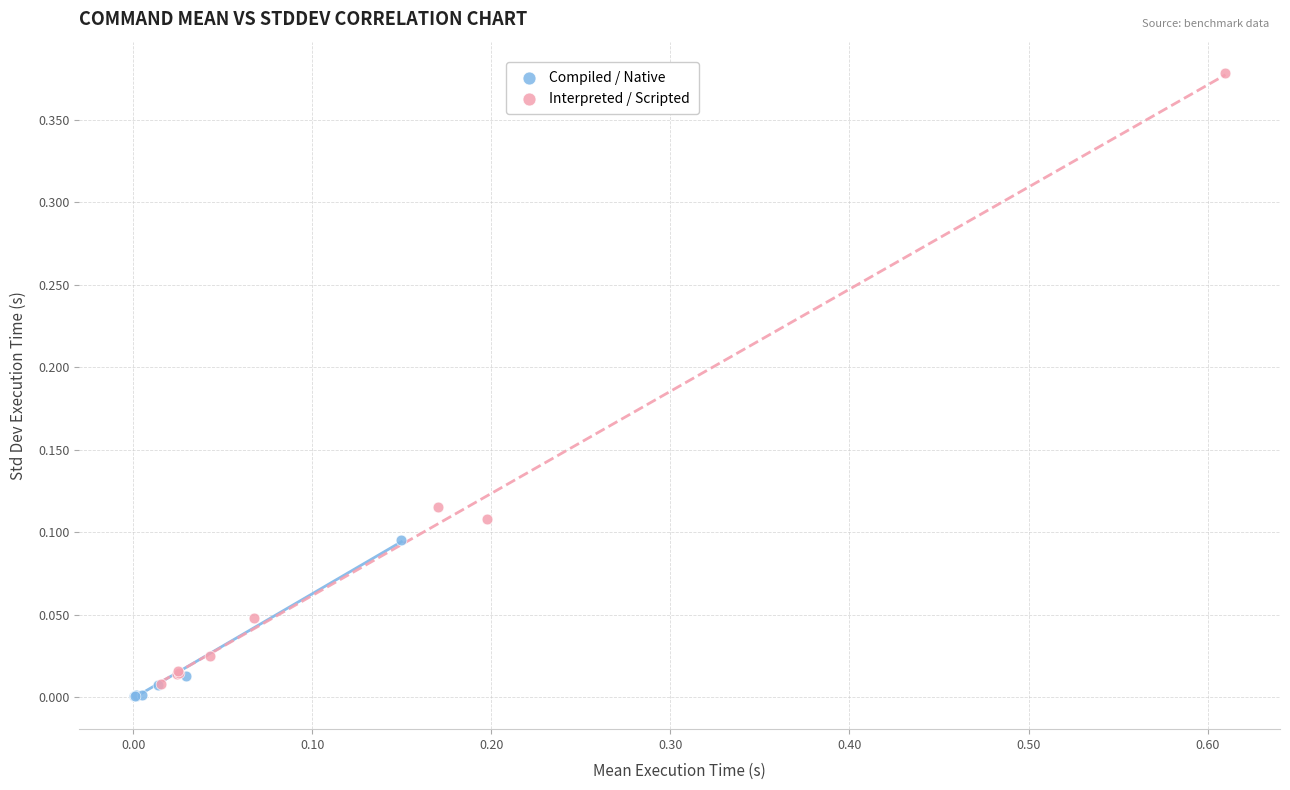

Which series has the largest Y range (max minus min)?

Interpreted / Scripted